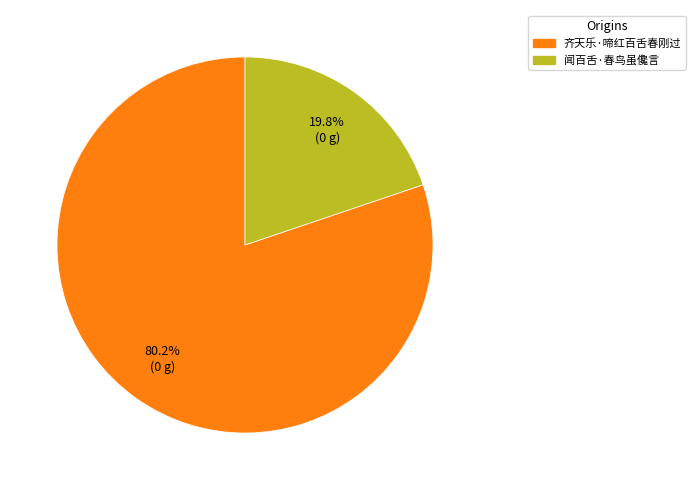

True or false: 闻百舌·春鸟虽儳言 accounts for 11% of the total.

False